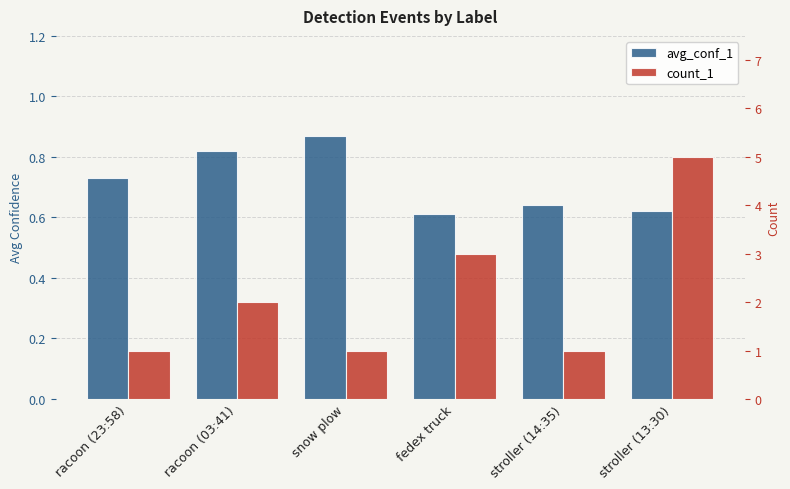

Which series has the largest range (max minus min)?

count_1